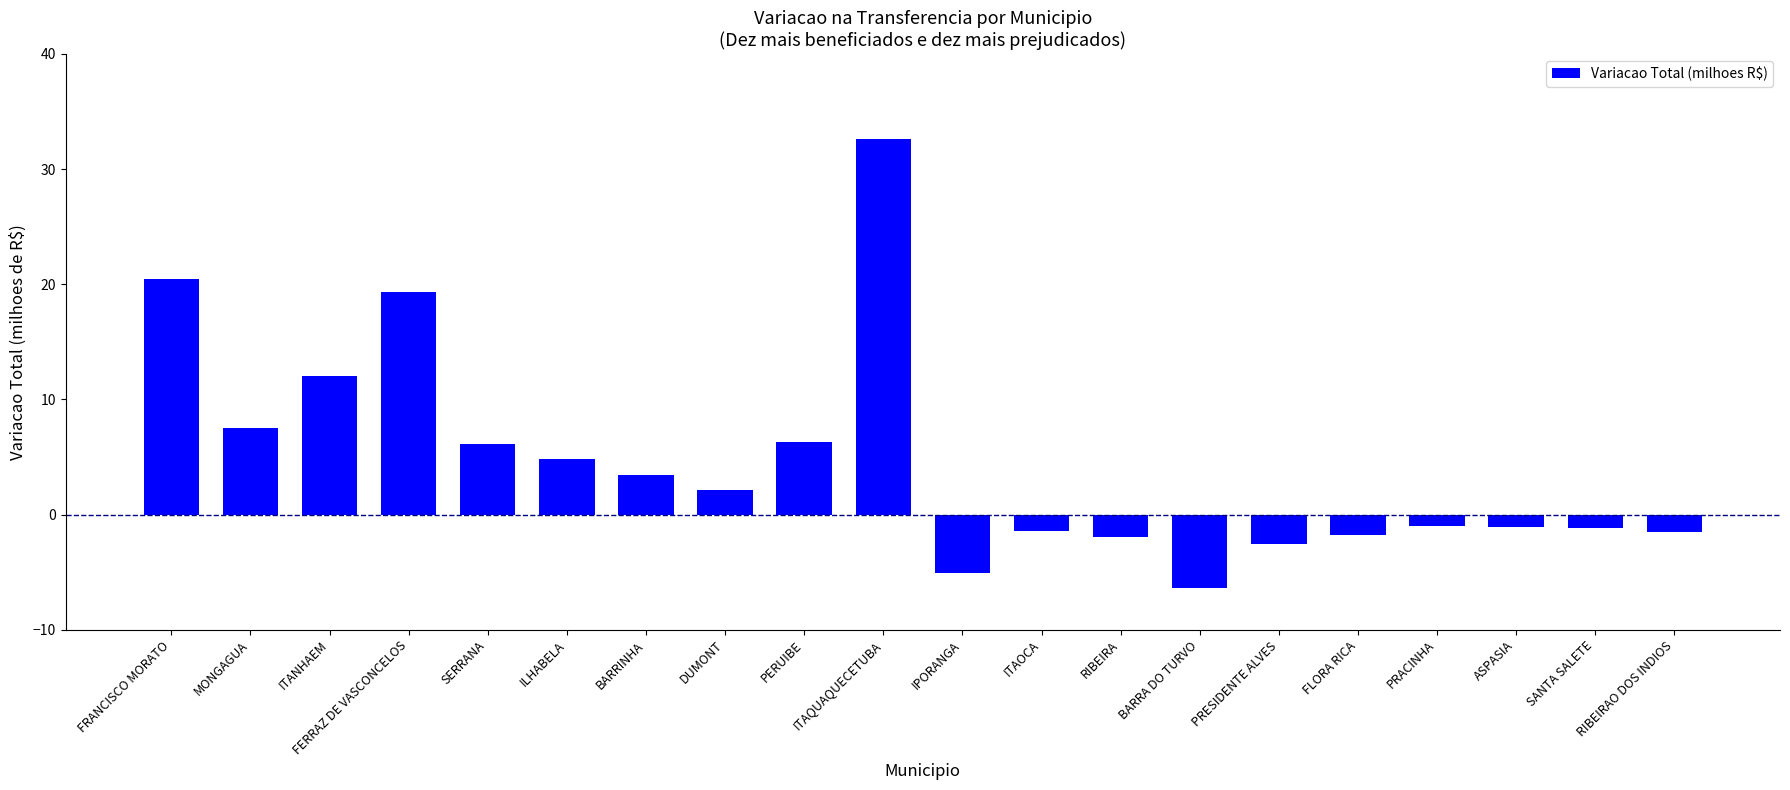

What is the average value?

4.5